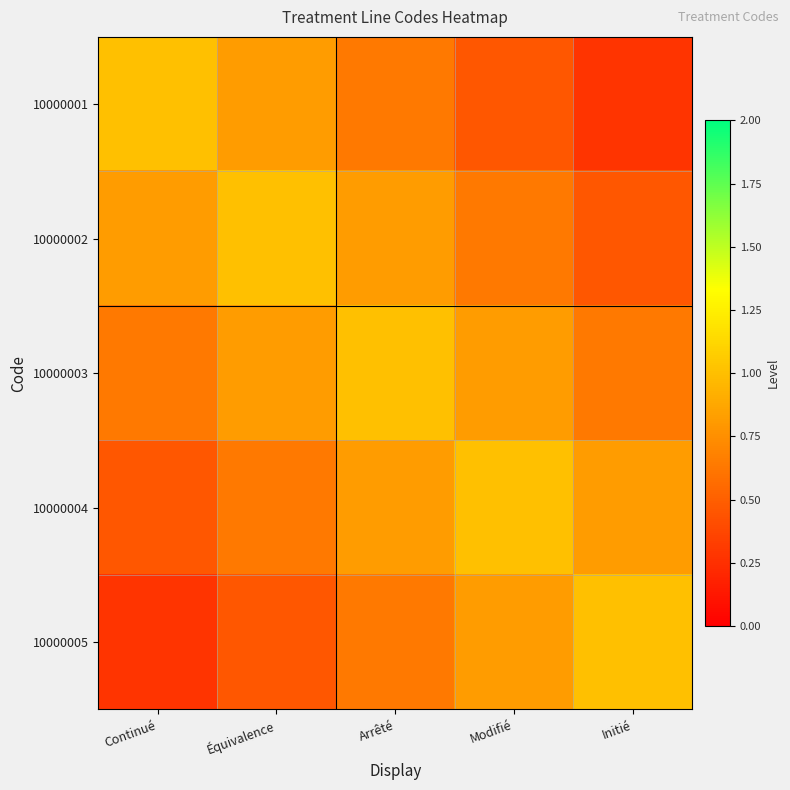

At which category does the chart reach its peak across all series?

Continué